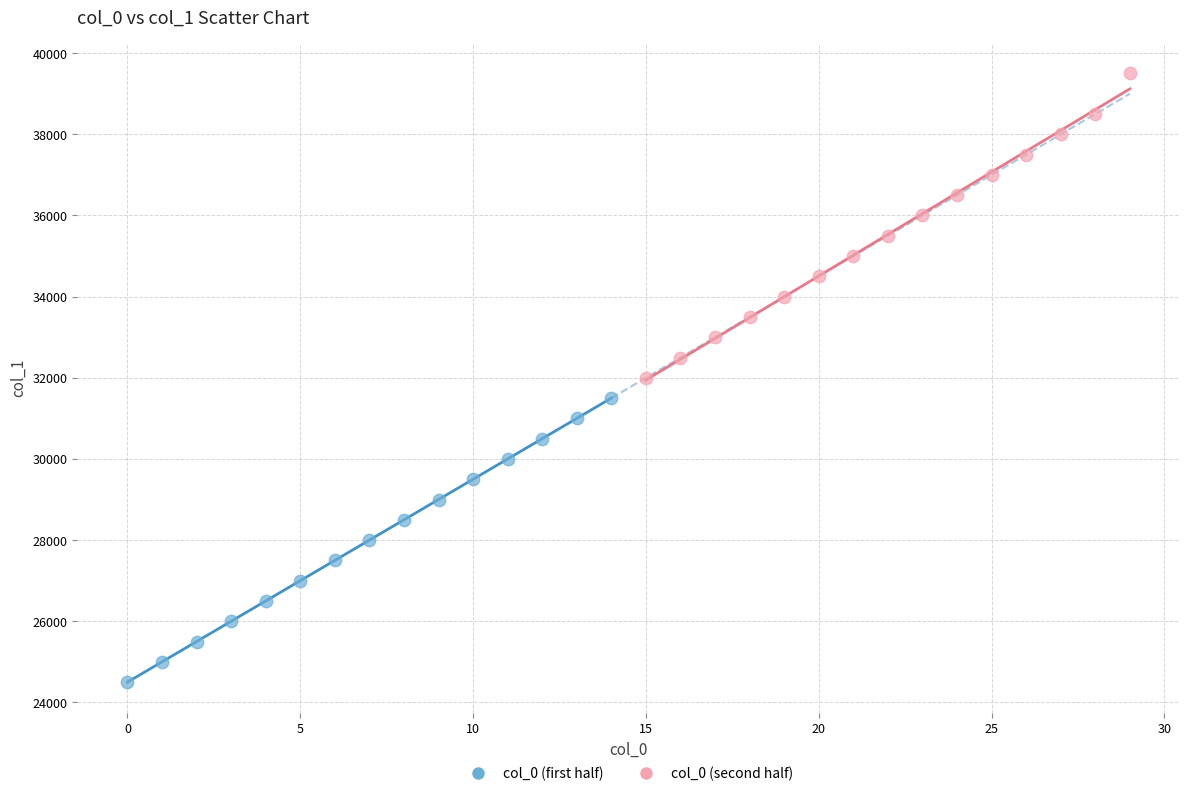

Which series reaches the minimum Y coordinate?

col_0 (first half)